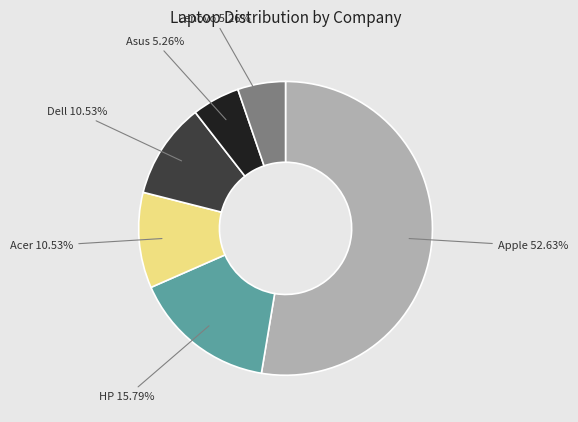

Which slice represents more than half of the pie?

Apple